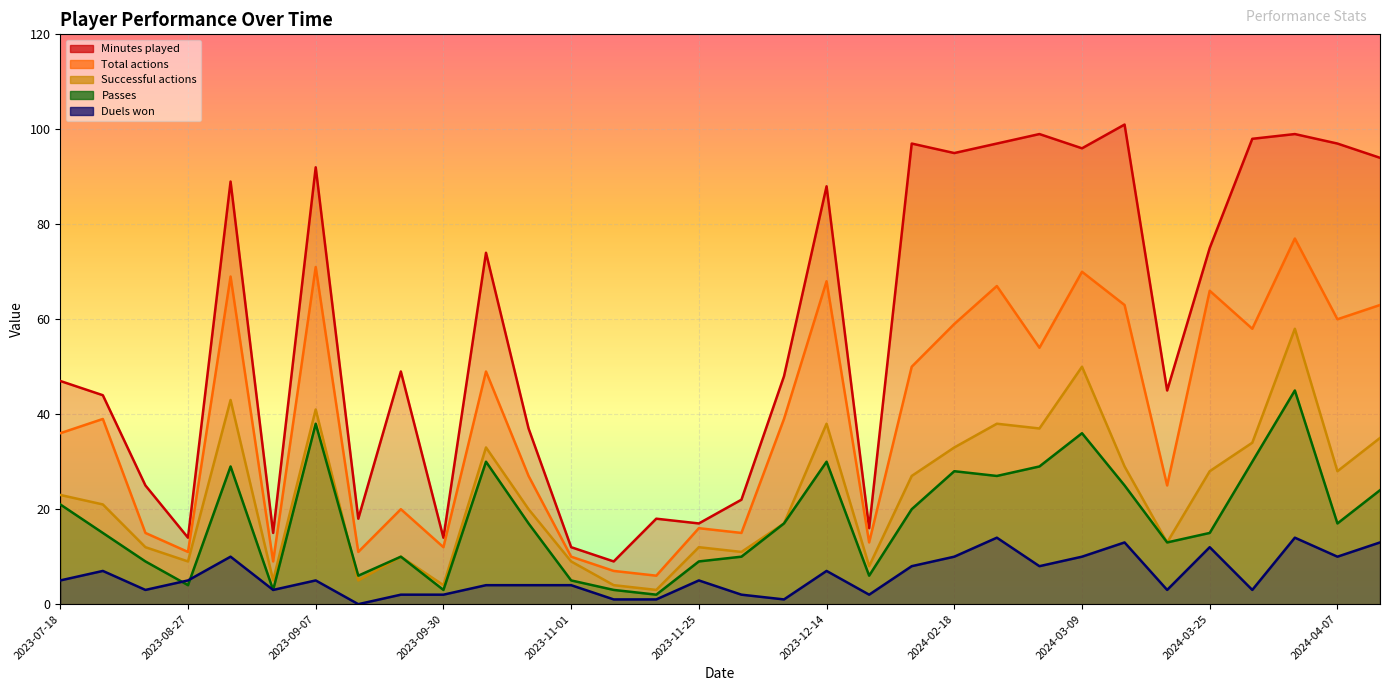

True or false: Passes and Successful actions cross at least once.

True